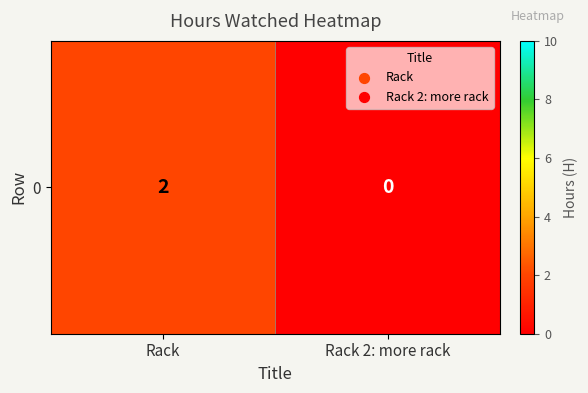

Reading left to right, list all the values displayed in this chart.

2	0